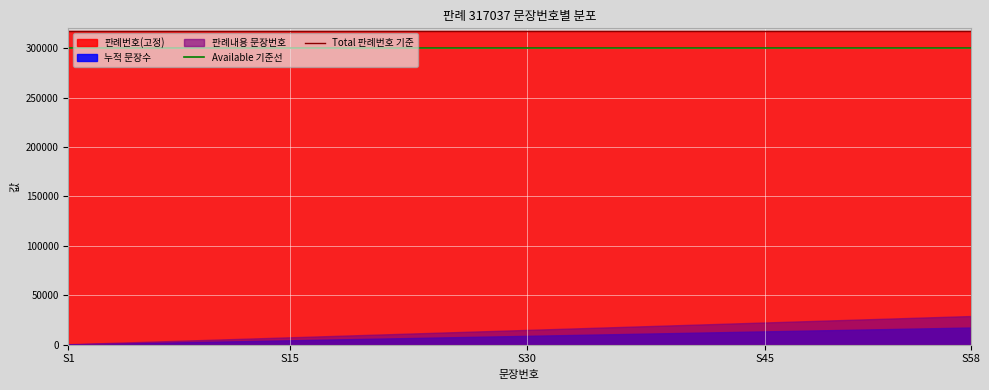

What is the maximum value shown in the chart?

317037